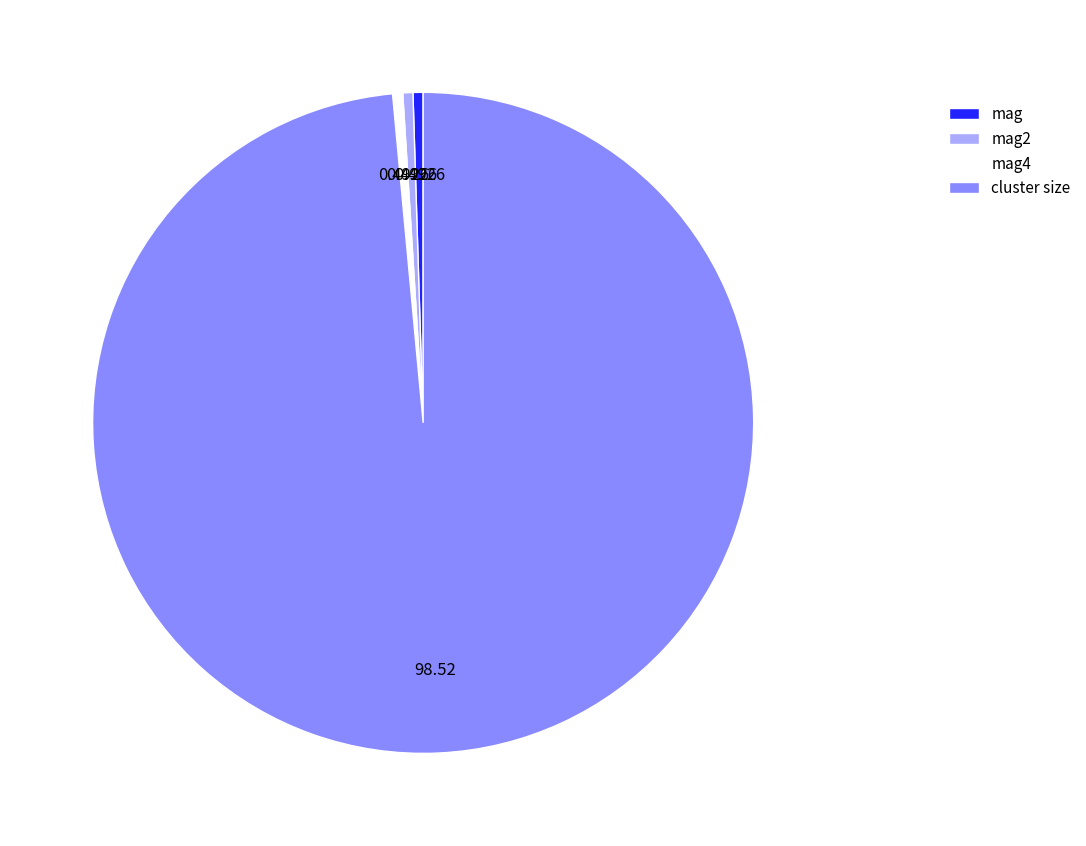

Which has a higher value, cluster size or mag4?

cluster size